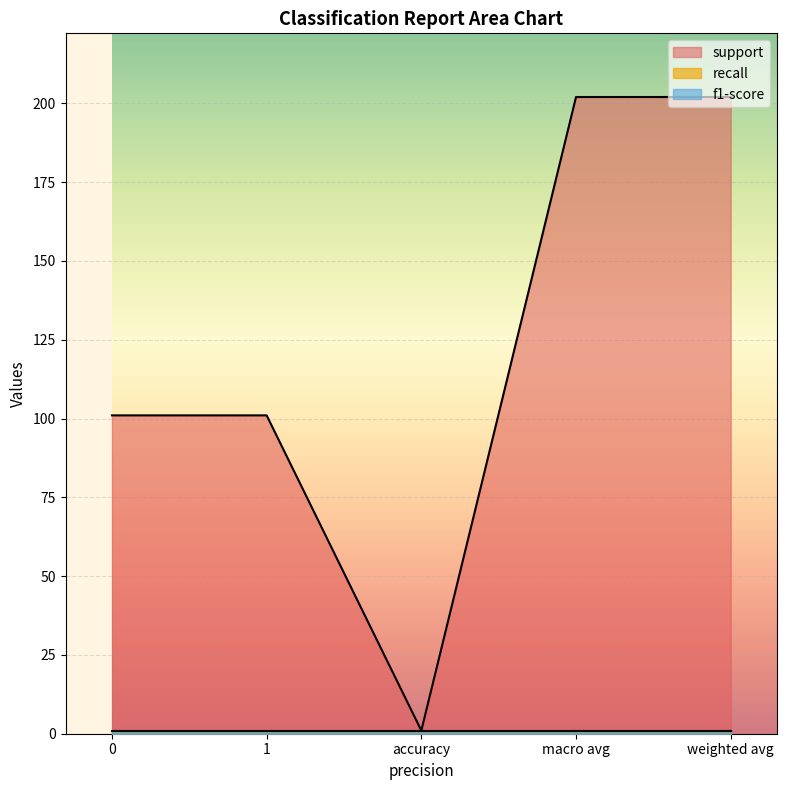

What is the average value of the support series?

121